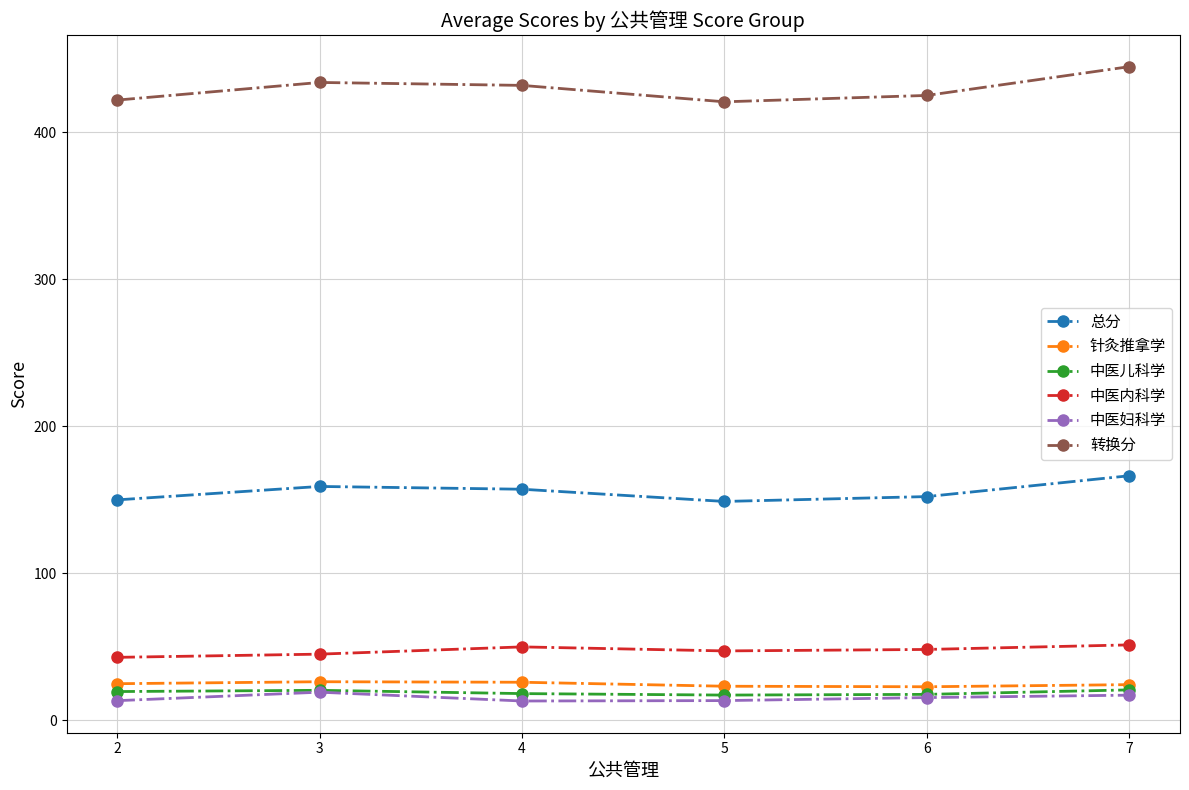

What are all the series names shown in the legend?

总分, 针灸推拿学, 中医儿科学, 中医内科学, 中医妇科学, 转换分